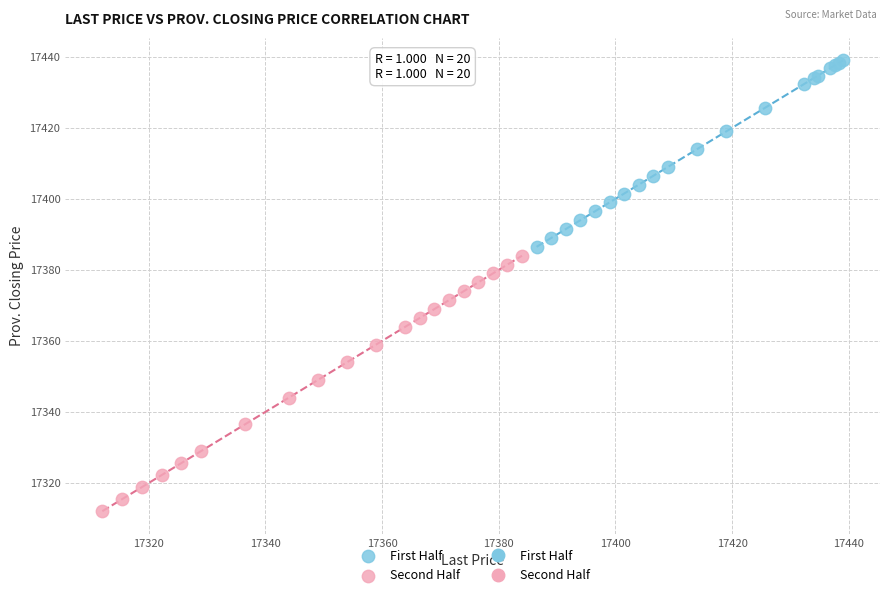

Which series reaches the minimum Y coordinate?

Second Half